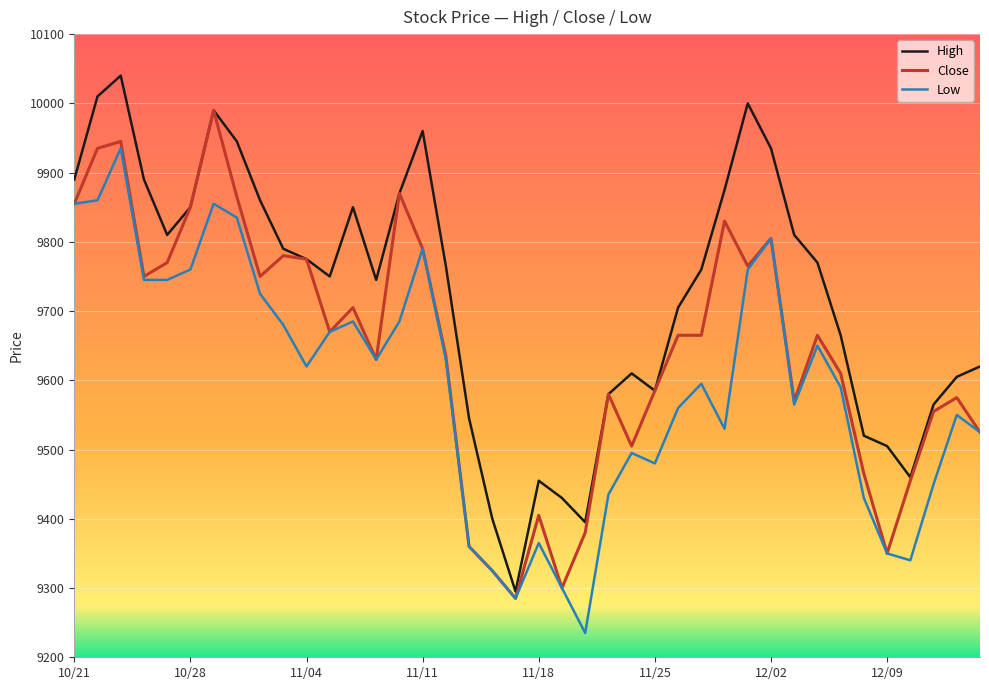

Which series has the largest range (max minus min)?

High